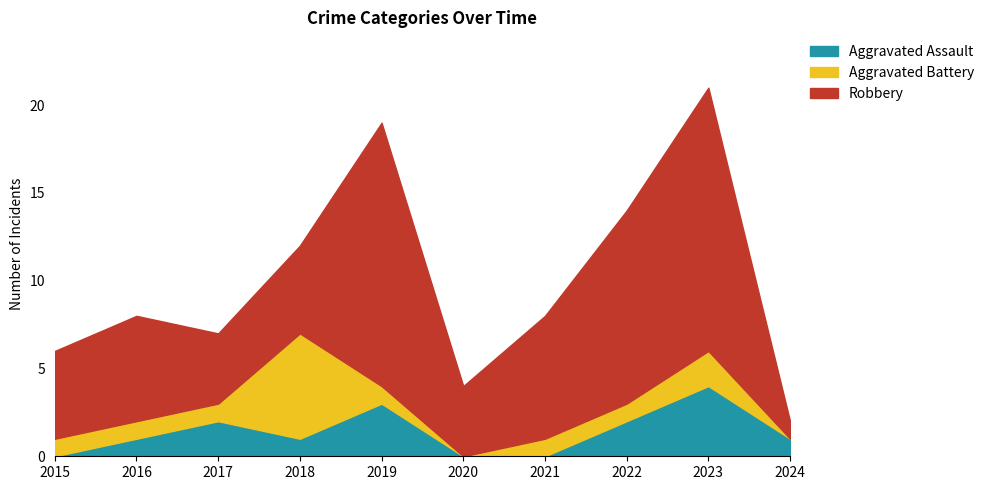

What is the value of the Robbery point at the 6th from the left?

4